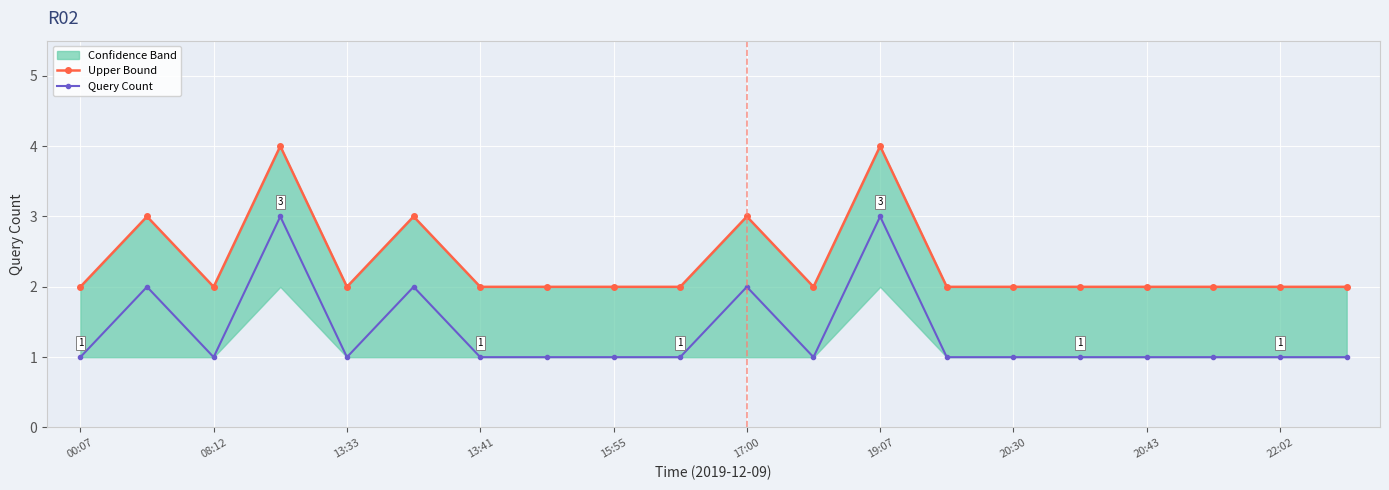

Which category has the lowest value across all series?

00:07